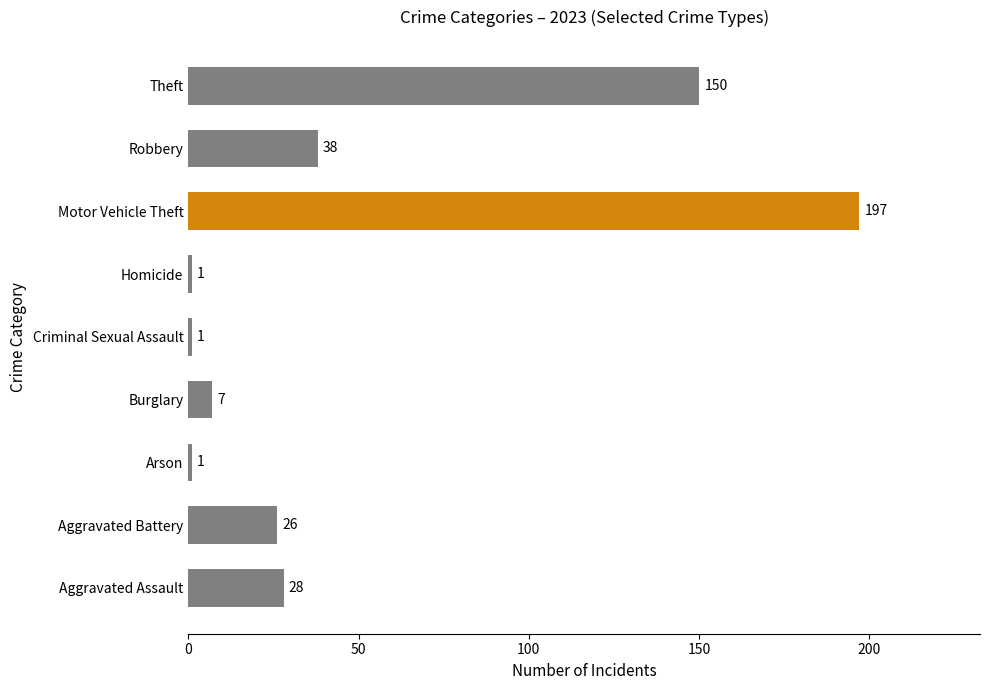

True or false: the data shows 7 at Burglary.

True